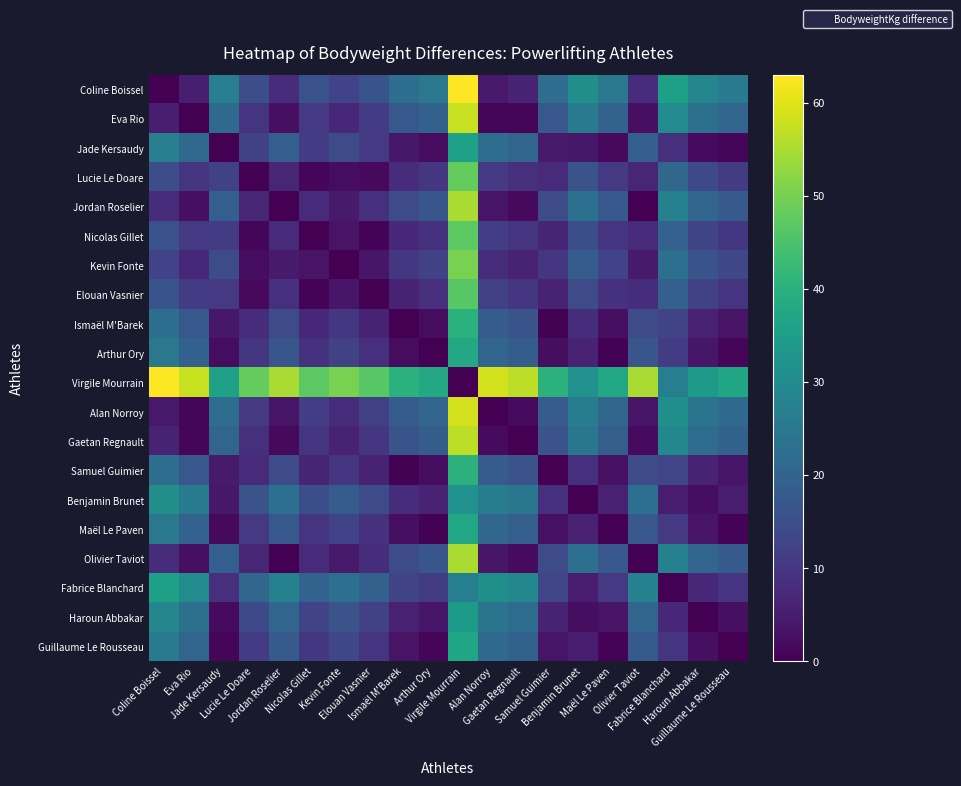

Which series has the widest spread of values?

Coline Boissel